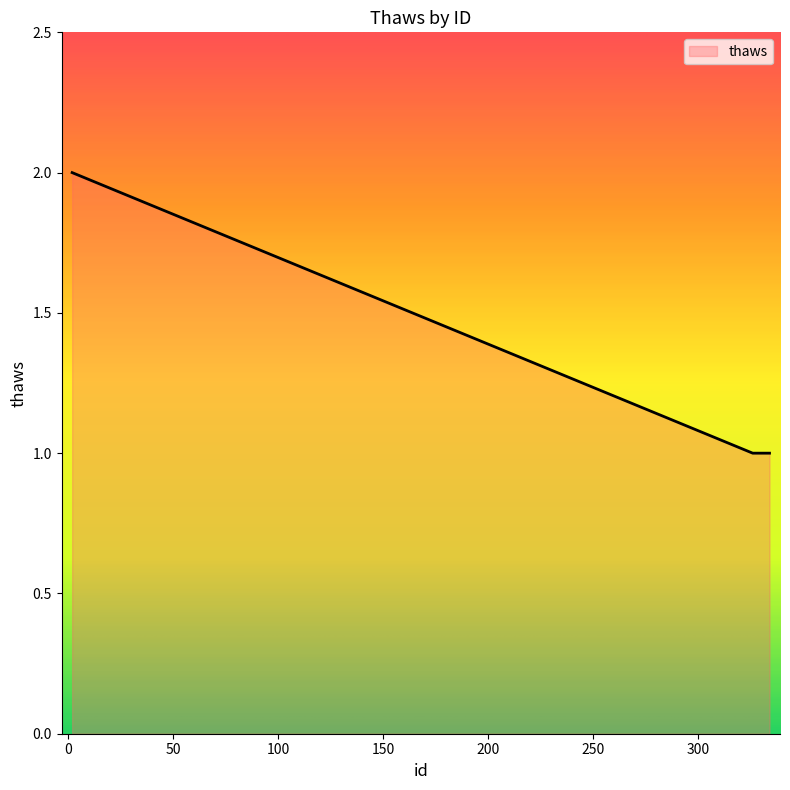

Reading right to left, extract all data points from this chart.

1	1	1	1	1	1	1	1	1	2